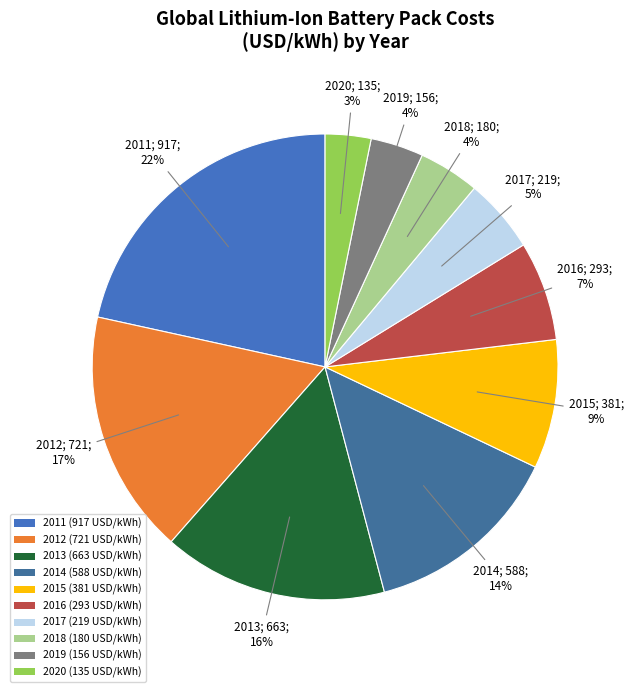

To the nearest percent, what is the combined percentage of 2012 and 2014?

31%